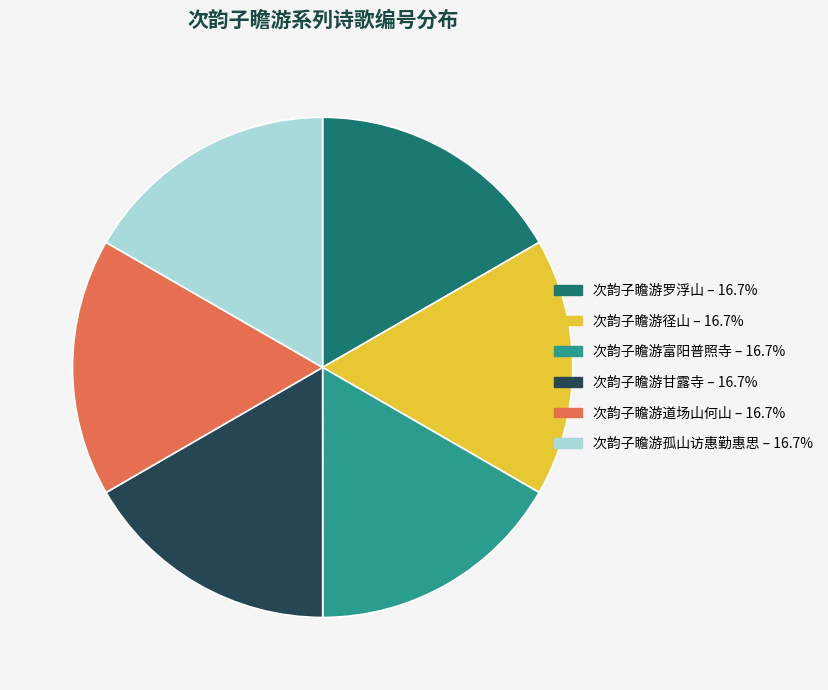

True or false: 次韵子瞻游甘露寺 accounts for 17% of the total.

True